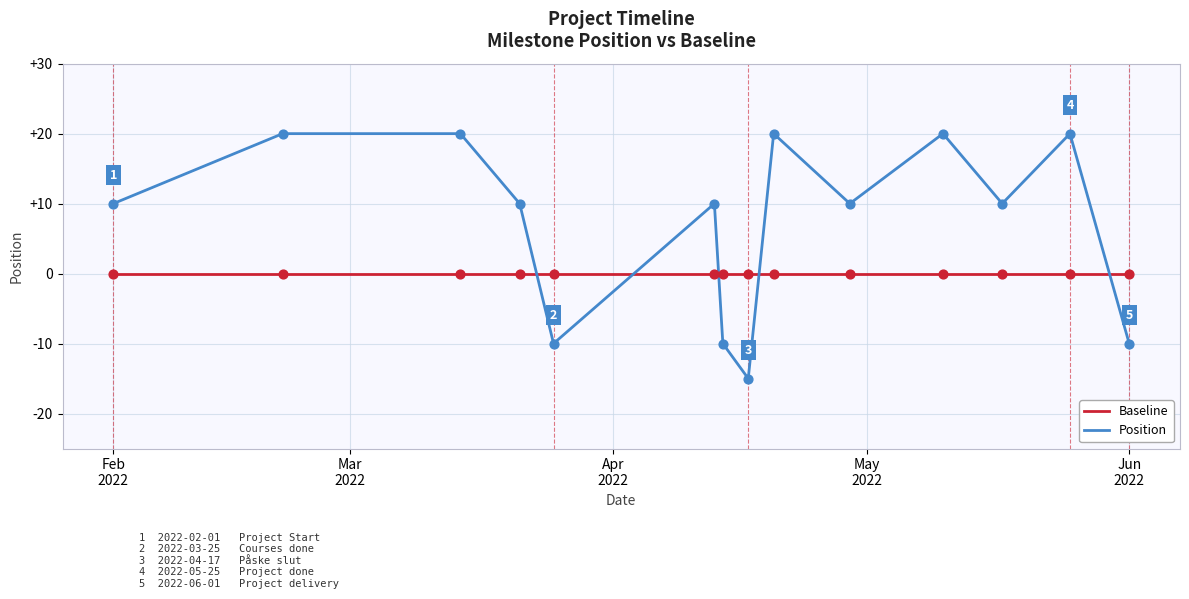

What are all the series names shown in the legend?

Baseline, Position